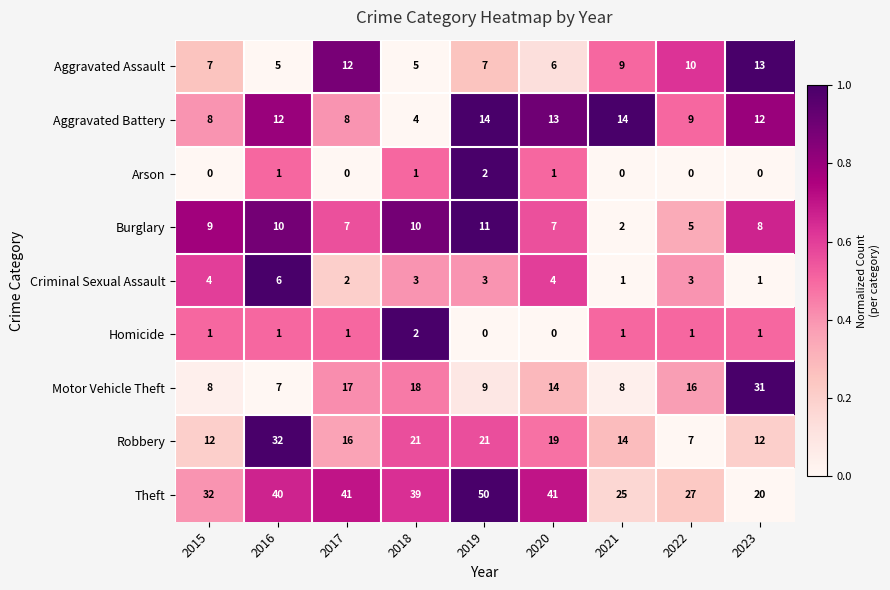

What is the greatest value displayed?

50